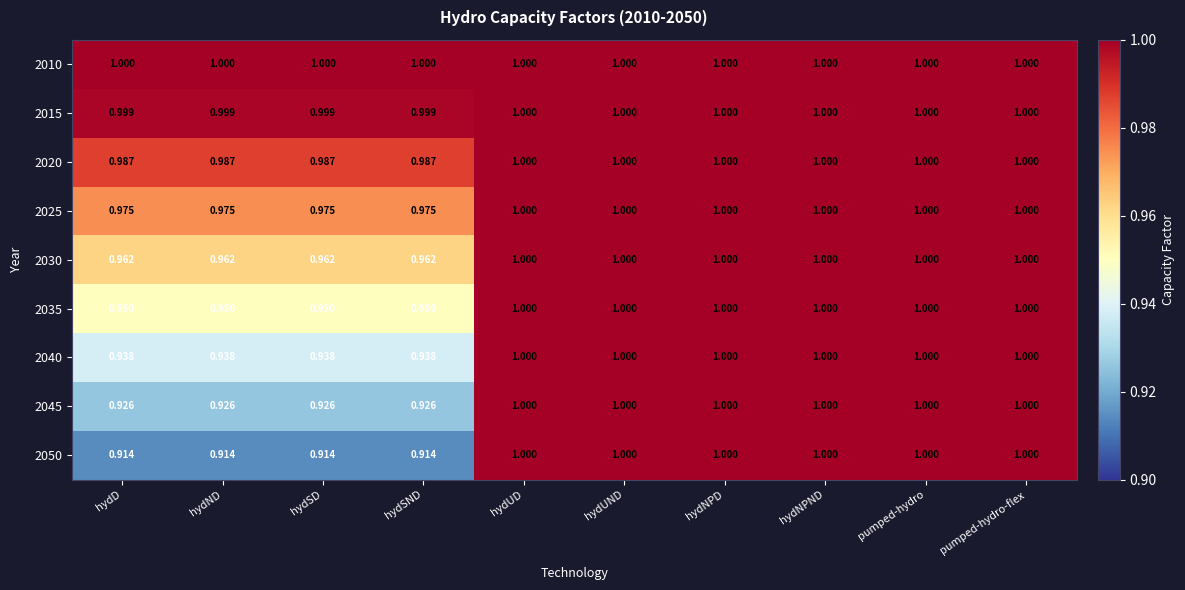

Count the number of categories in the chart.

10